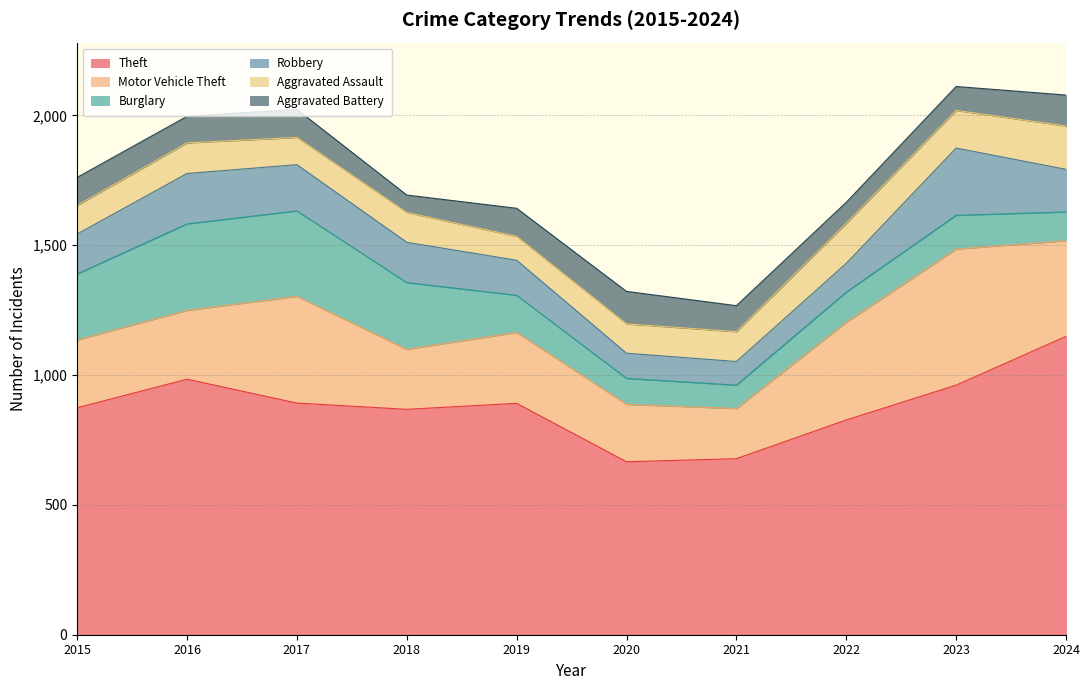

How many distinct data groups are displayed?

6